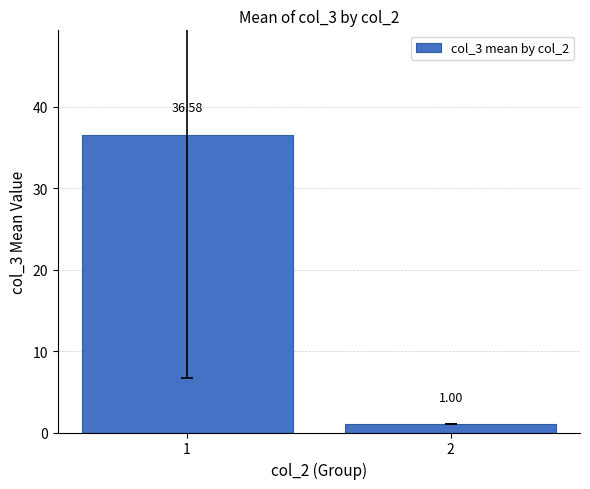

Which label corresponds to the smallest value in the chart?

2